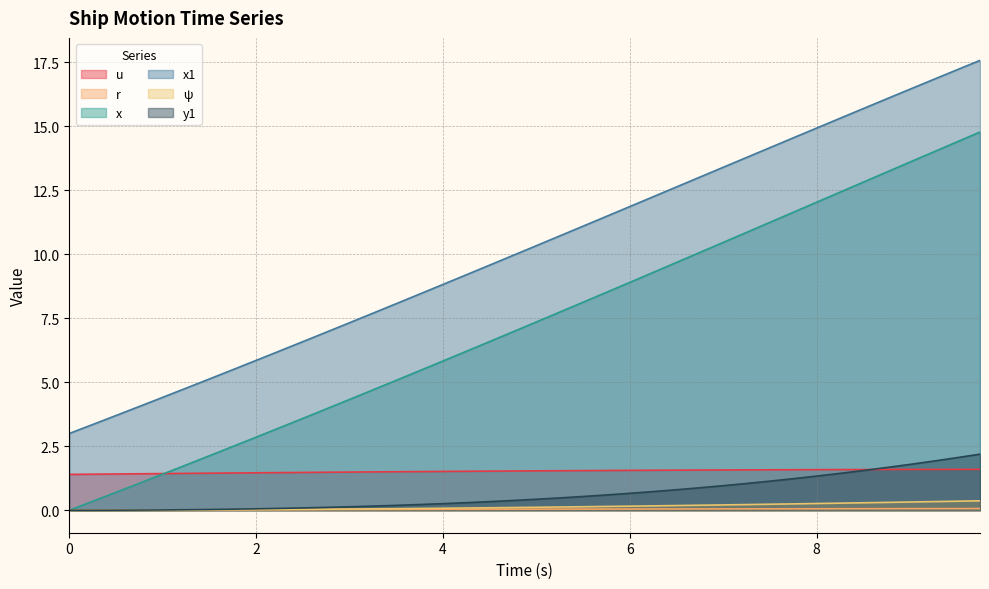

List the series in order of their peak value, lowest first.

r, ψ, u, y1, x, x1